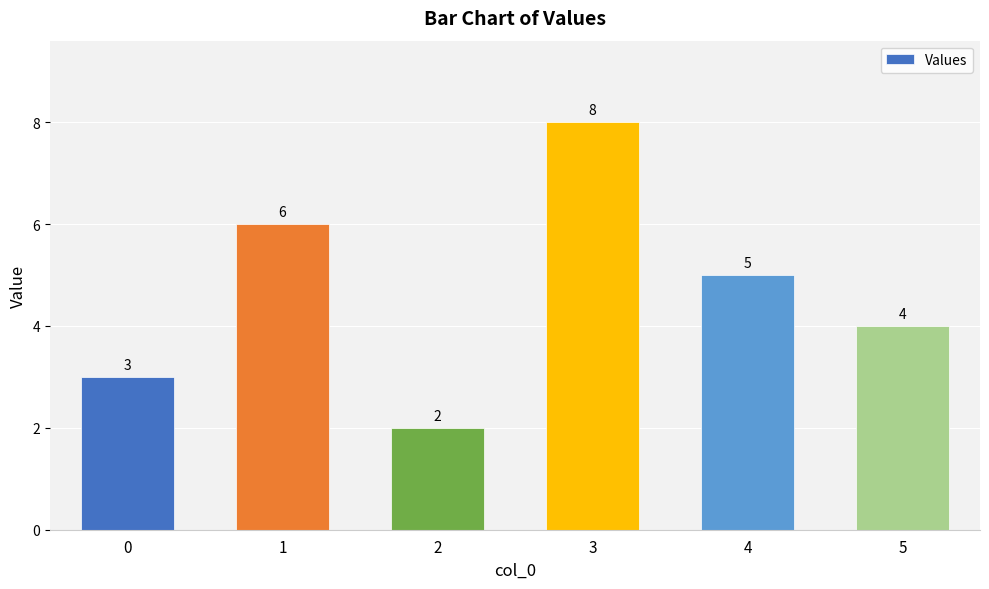

What is the sum of all values?

28